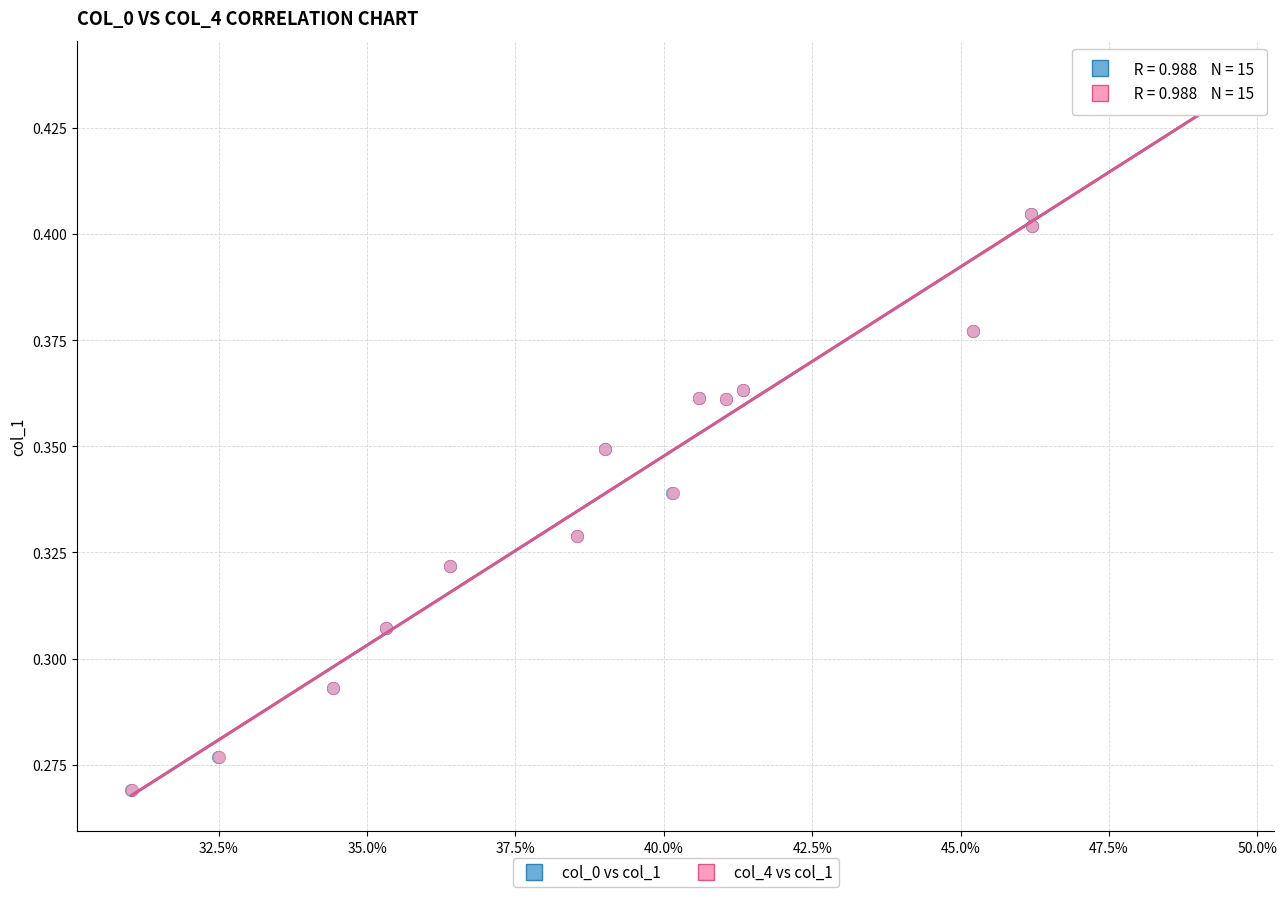

What are all the series names shown in the legend?

col_0 vs col_1, col_4 vs col_1